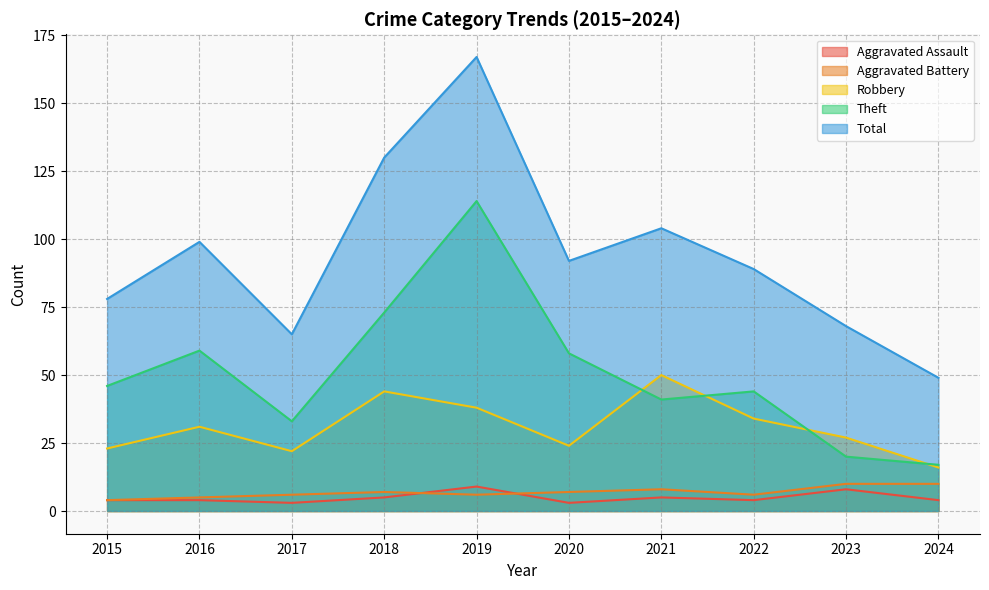

Rank the categories by Total value from lowest to highest.

2024, 2017, 2023, 2015, 2022, 2020, 2016, 2021, 2018, 2019